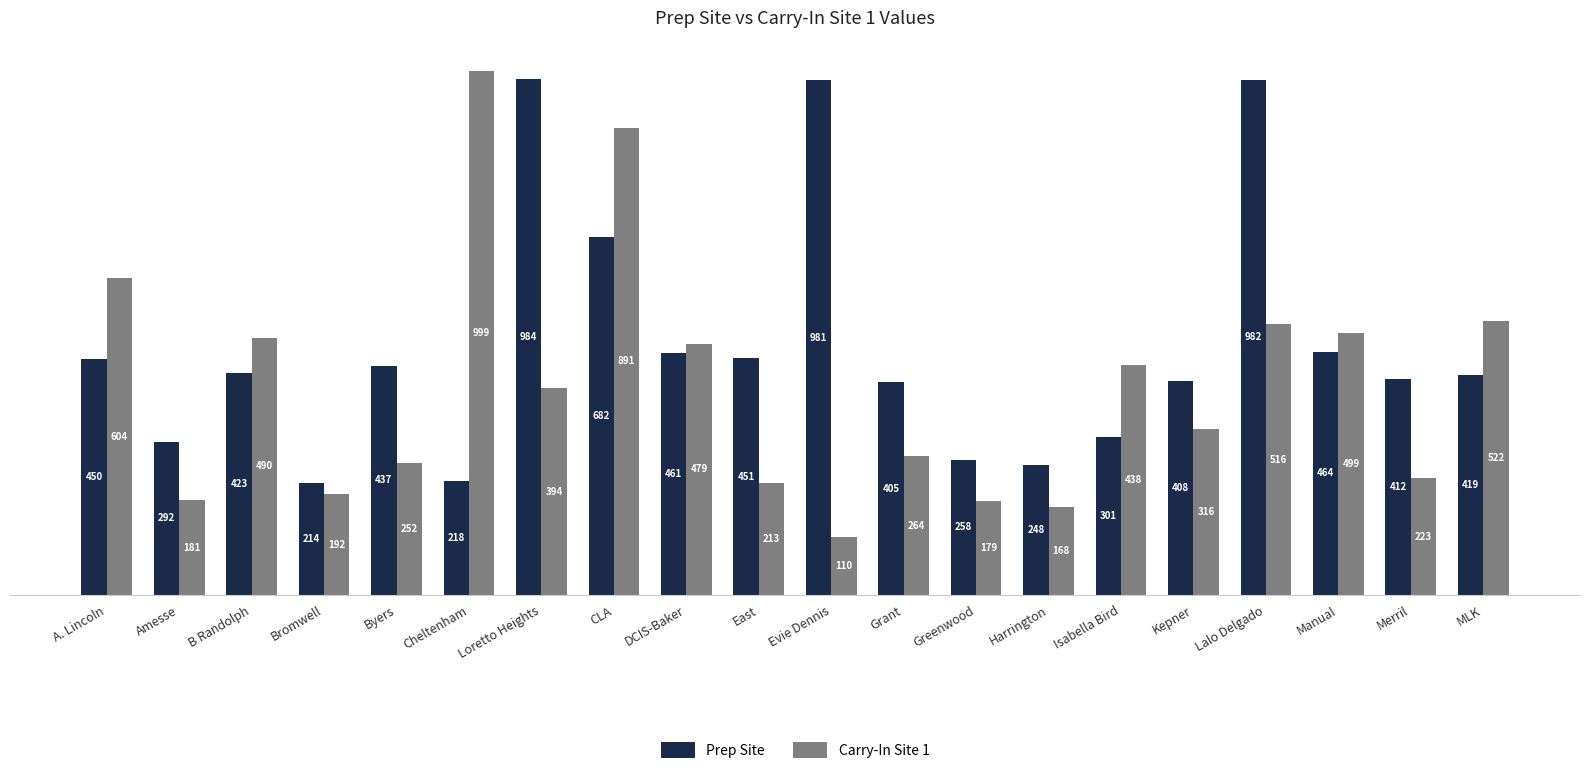

How many groups of bars are there?

20